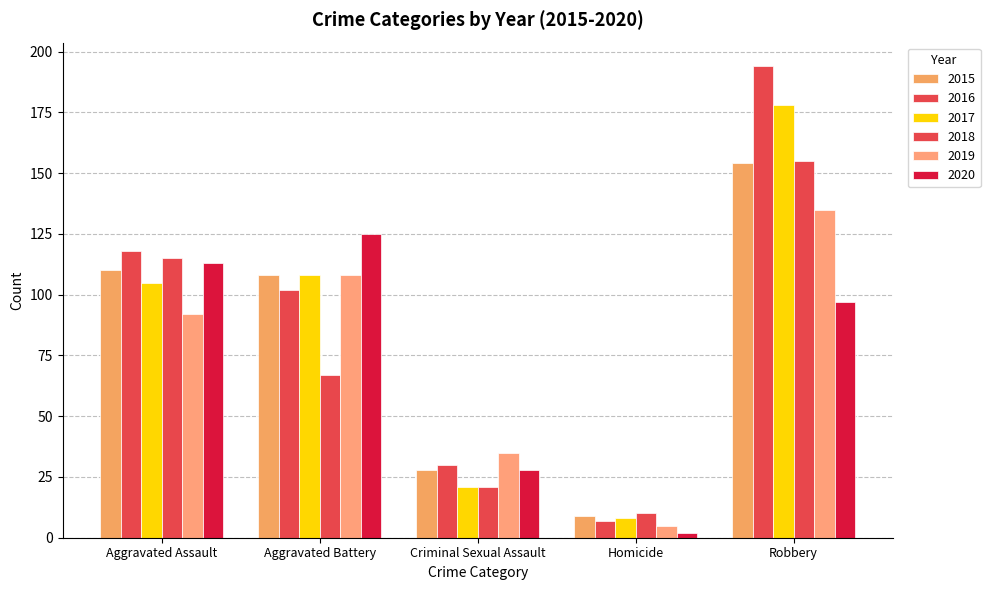

Is it true that 2016 equals 102 at Aggravated Battery?

True